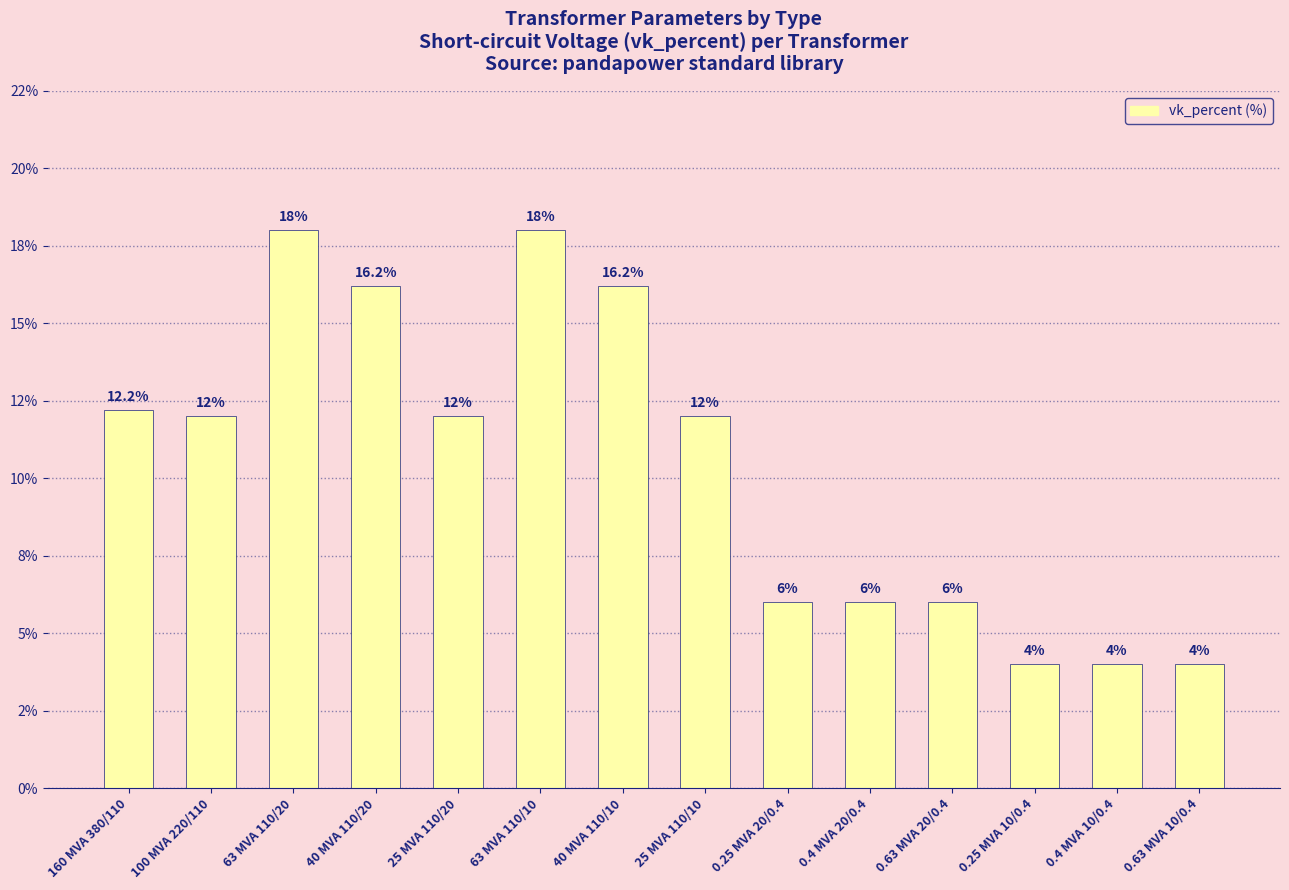

Is it true that the value at 0.25 MVA 10/0.4 is 4.0?

True